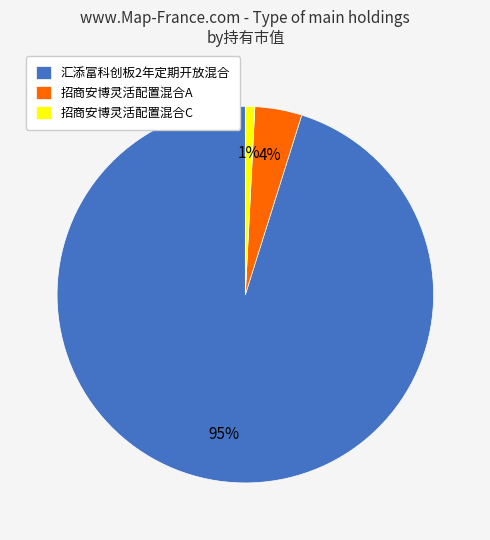

To the nearest percent, what is the average slice percentage?

33%